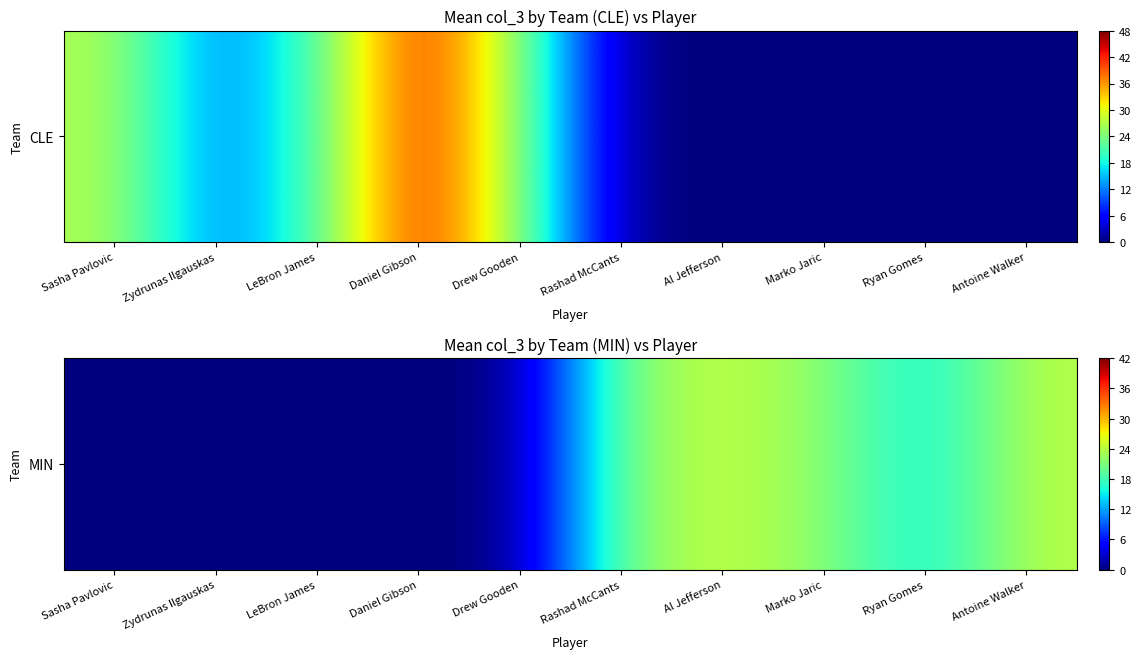

The value at Drew Gooden is 0.0. True or false?

True